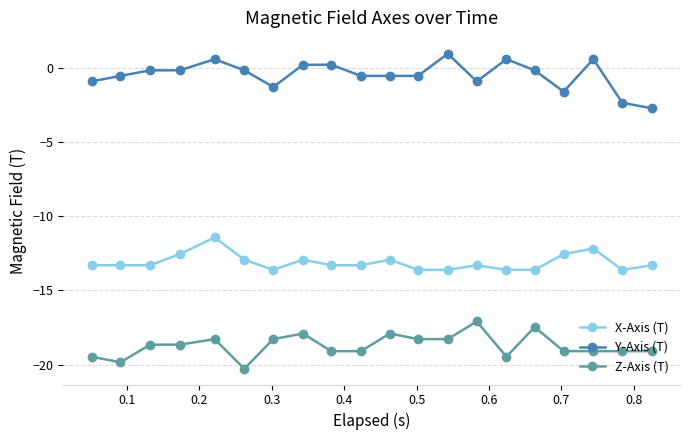

True or false: Z-Axis (T) has more than 1 points higher than both neighbors.

True